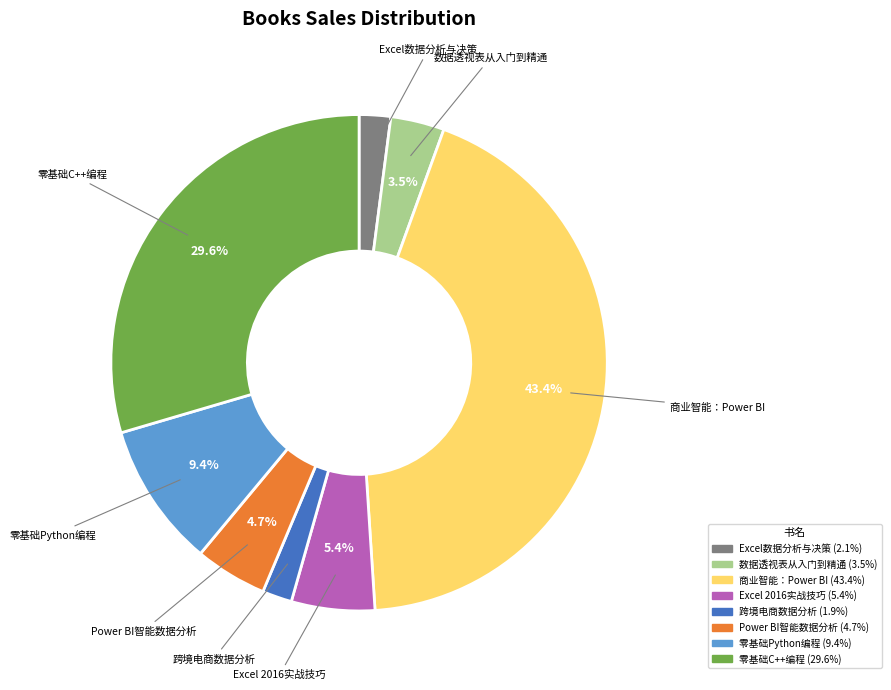

Is there any slice that represents more than half of the pie?

No